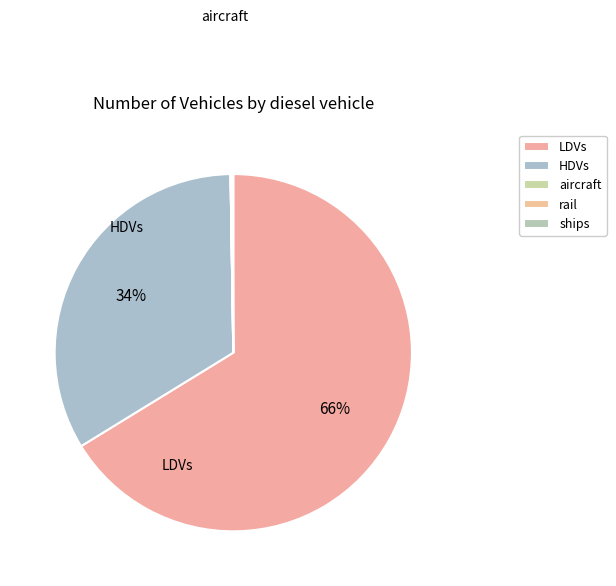

How many segments does this pie chart have?

5